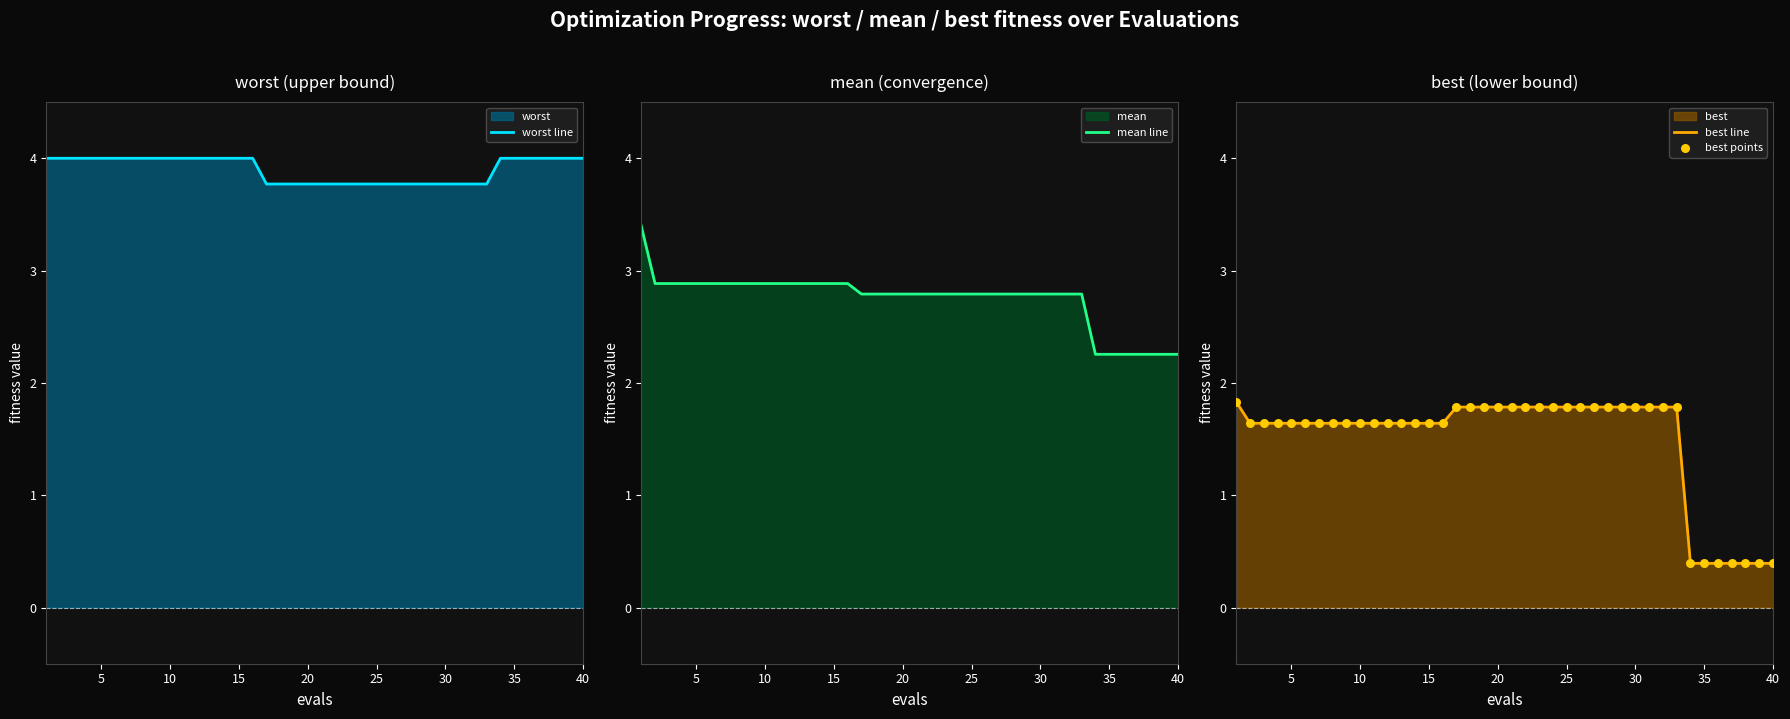

Which series contains the lowest Y value?

best line